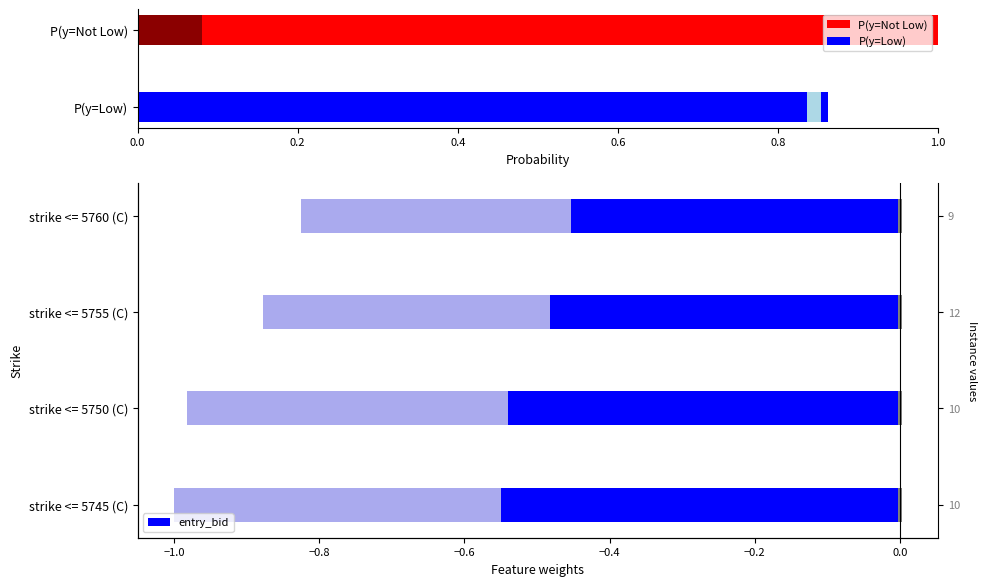

The value at strike <= 5760 (C) is -0.5. True or false?

True